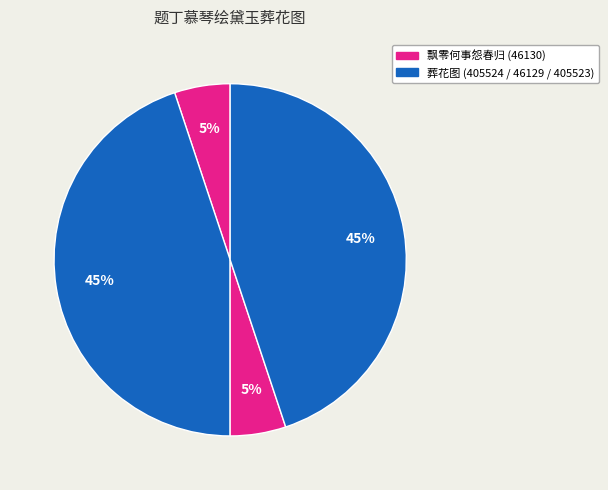

Count the number of slices in the pie.

4